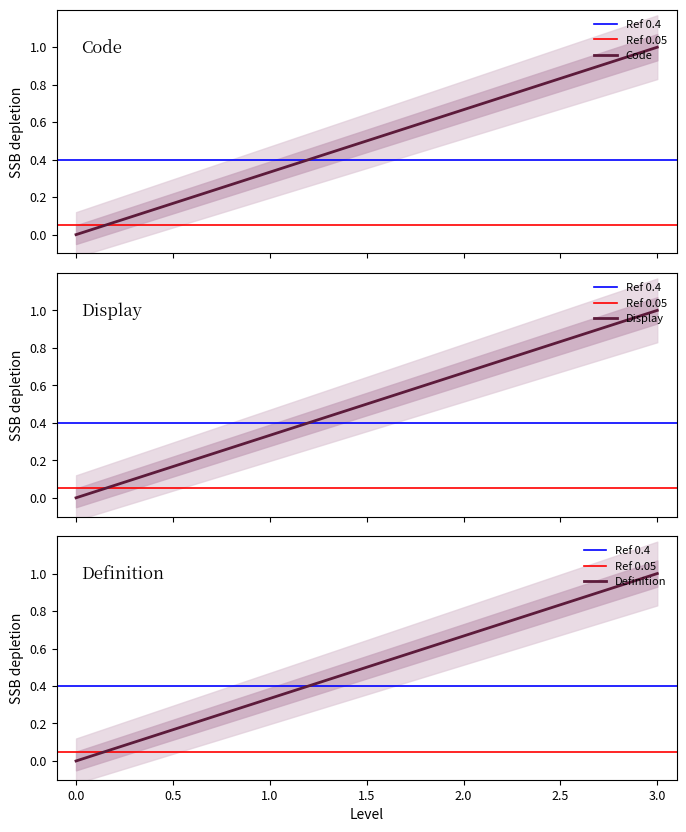

True or false: Code has more than 0 points higher than both neighbors.

False